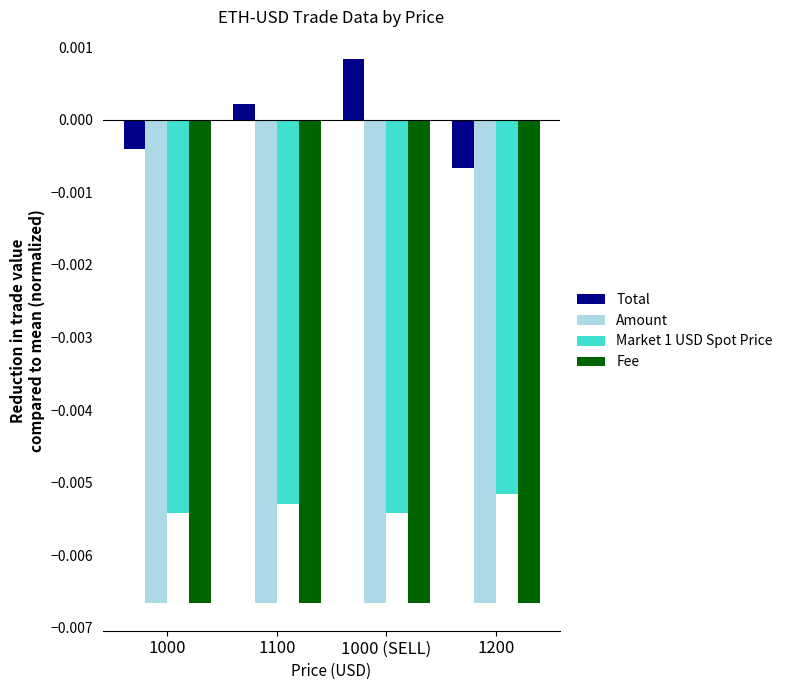

Is the value of Total at 1100 greater than the value of Market 1 USD Spot Price at 1200?

Yes